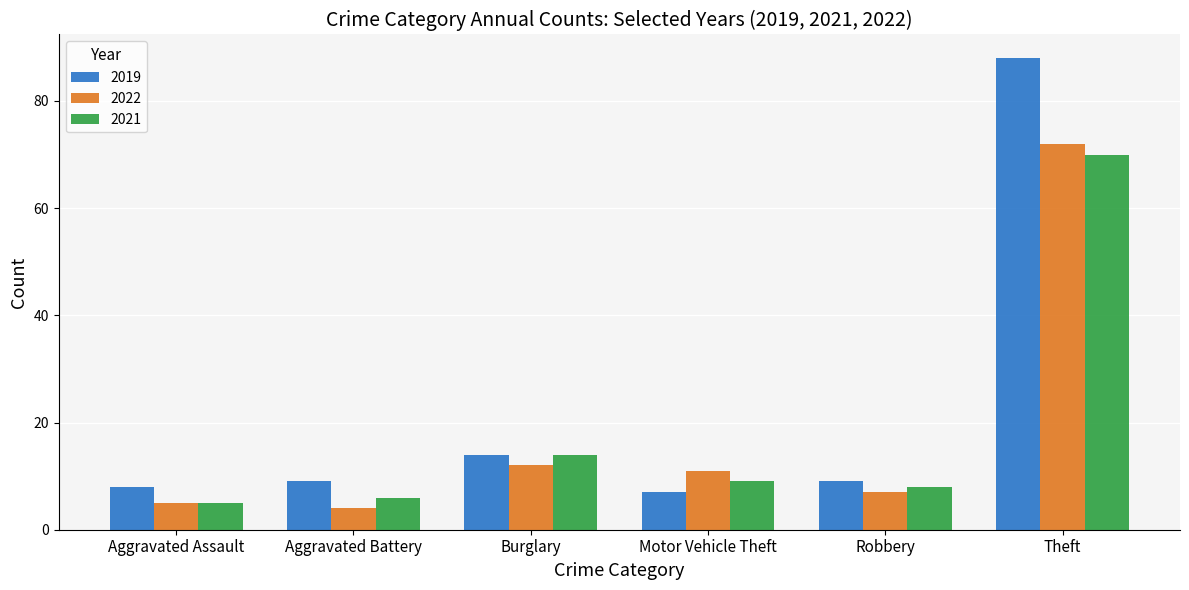

What is the sum of all 2019 values?

135